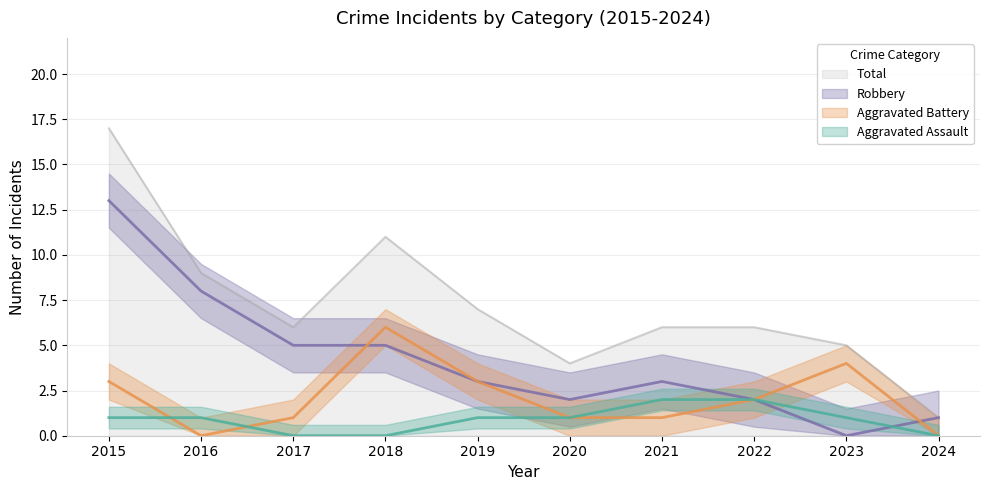

Is it true that Aggravated Assault equals 0 at 2023?

False